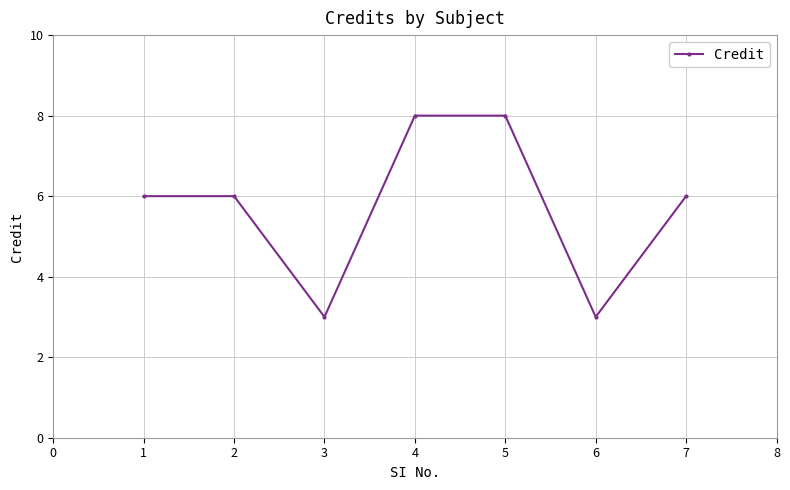

What is the sum of all values?

40